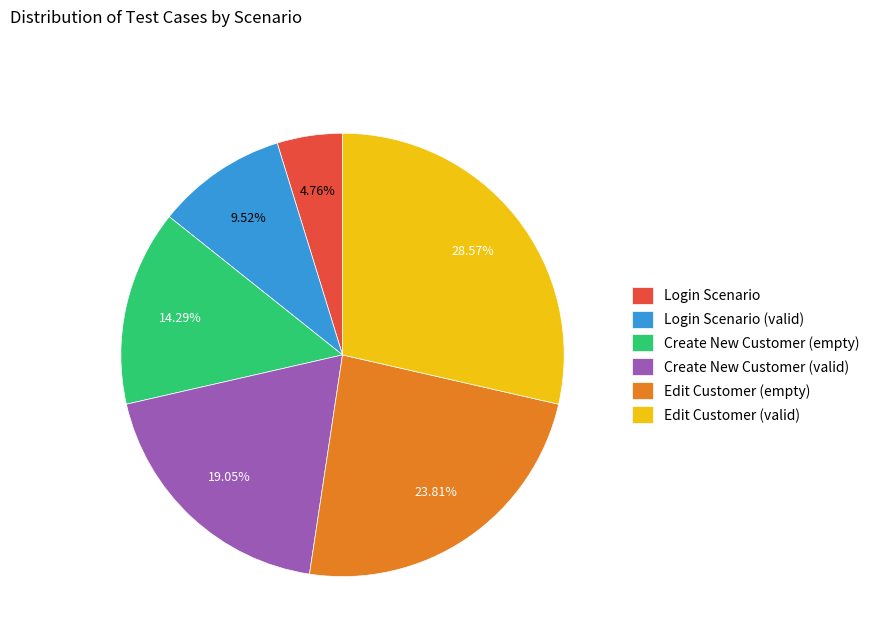

Is the sum of Login Scenario (valid) and Edit Customer (valid) greater than half?

No